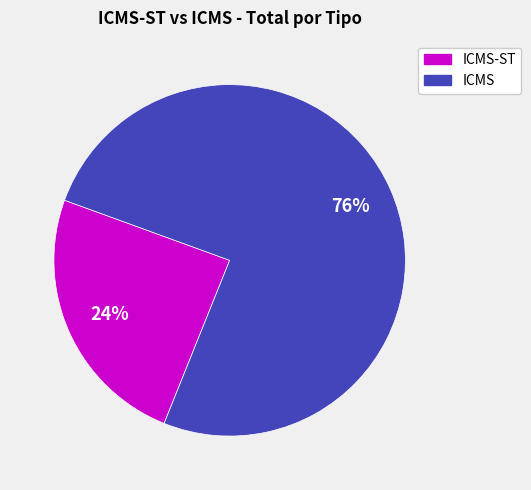

To the nearest percent, what is the average slice percentage?

50%